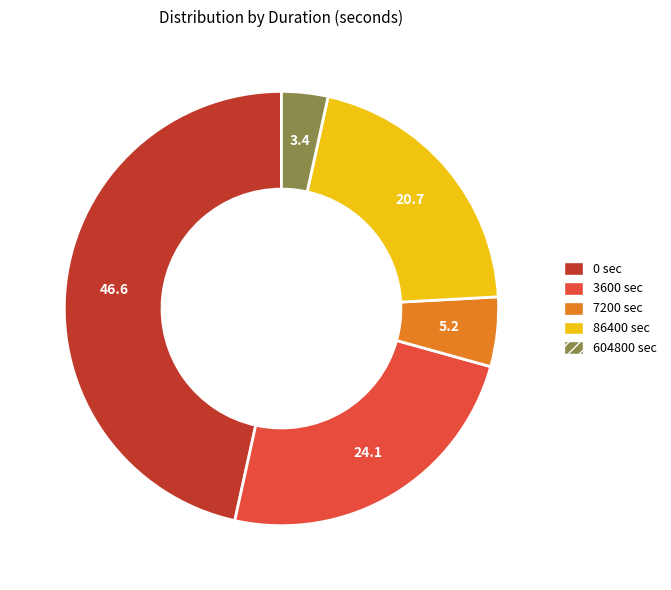

What is the ratio of the value at 0 to the value at 7200?

9.0